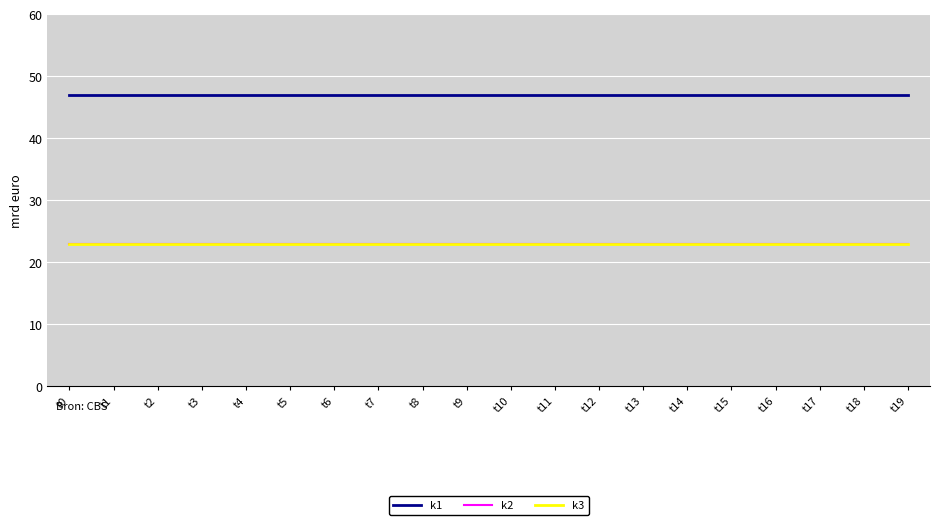

What is the average value of the k2 series?

23